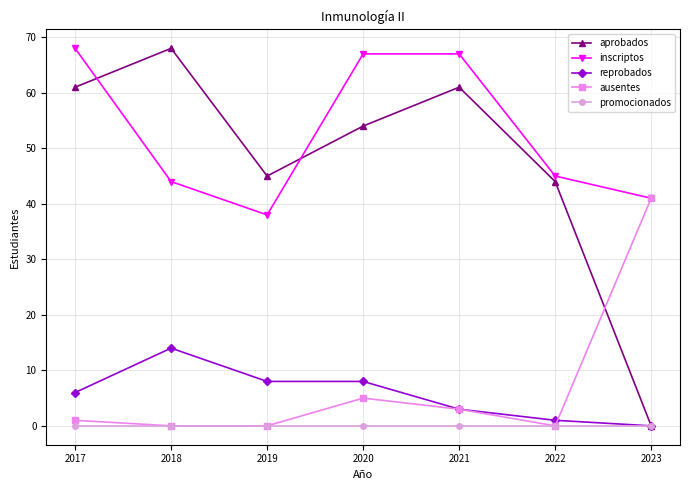

Does the chart display data point markers on the line(s)?

Yes